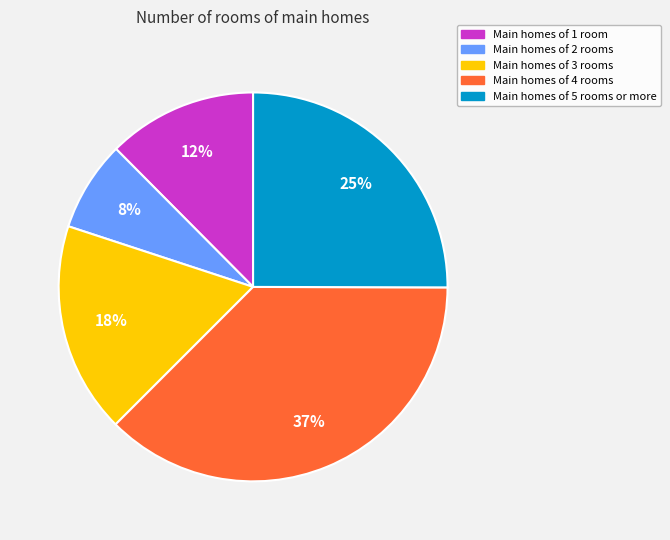

Is there a majority slice in this chart?

No